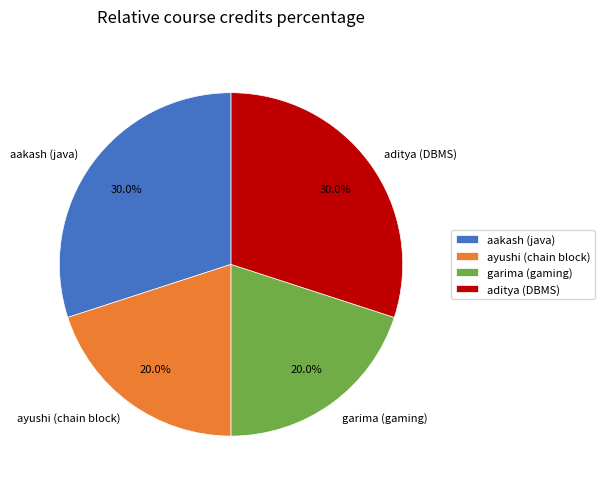

How much of the chart is everything except ayushi (chain block)?

80.0%